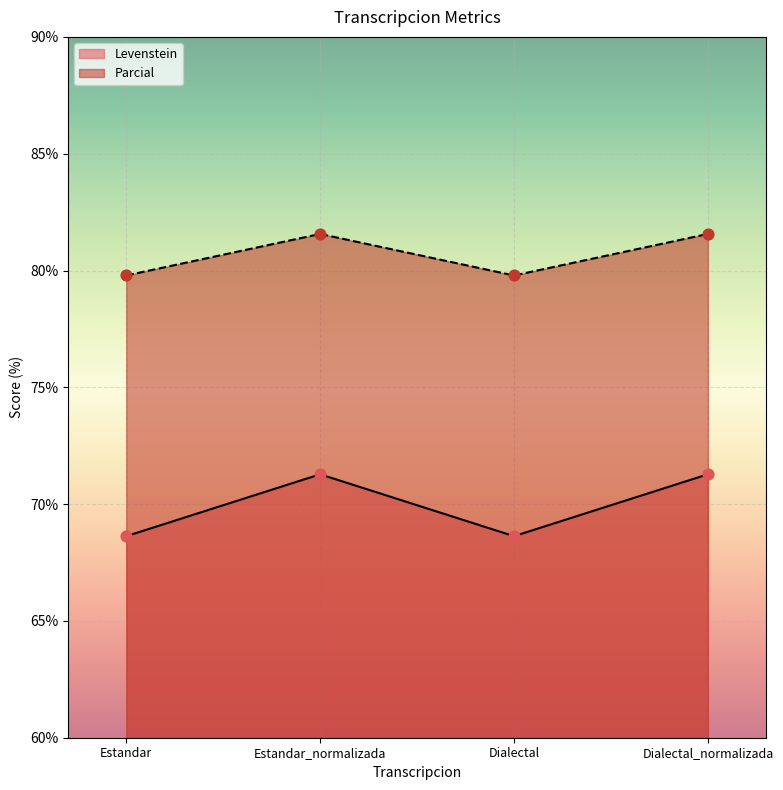

Which series has the largest Y range (max minus min)?

Parcial